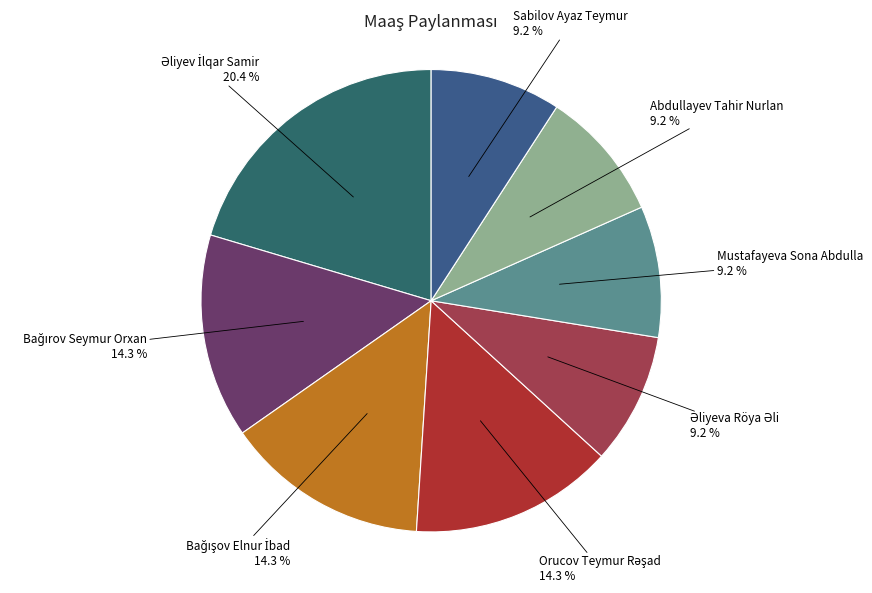

What percentage is NOT represented by Mustafayeva Sona Abdulla?

90.8%